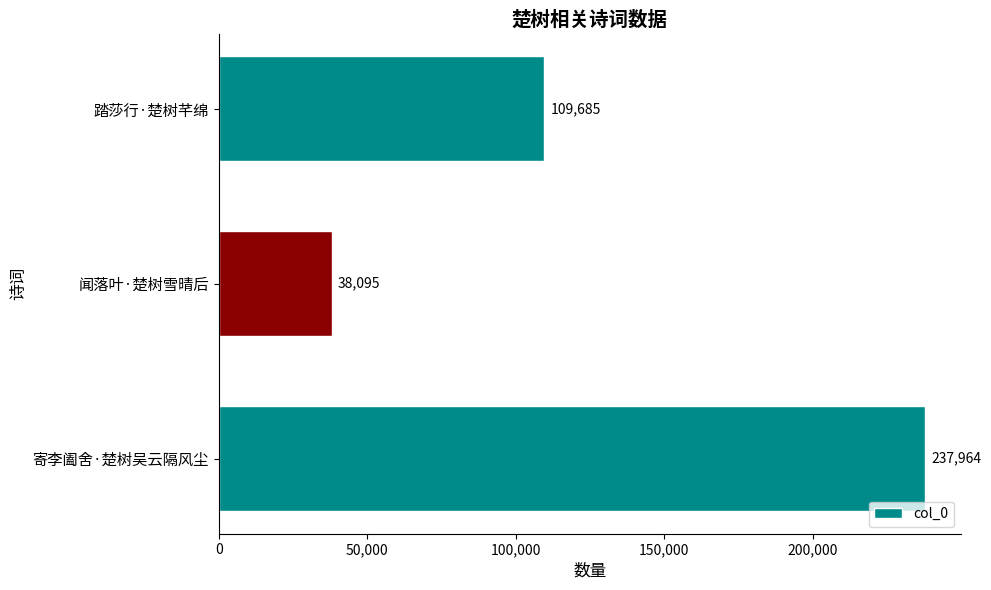

The chart shows a value of 73795 at 踏莎行·楚树芊绵. True or false?

False